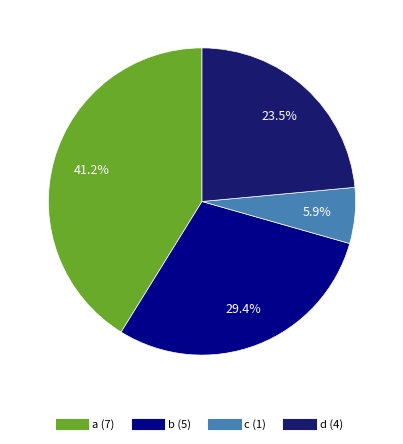

Approximately how many times larger is the value at b (5) compared to d (4)?

1.3